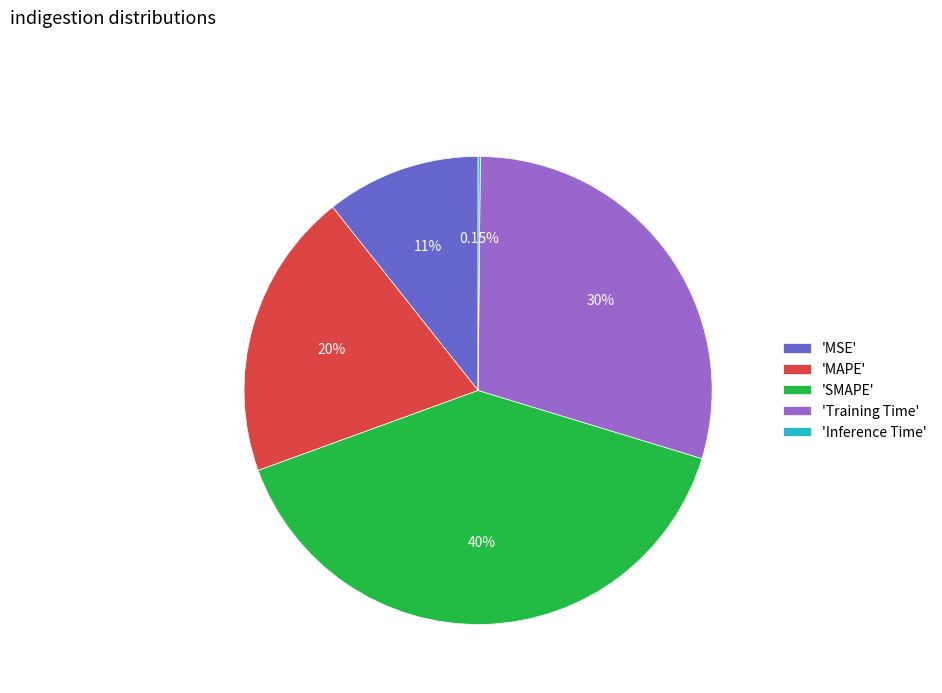

Does any single category account for the majority?

No